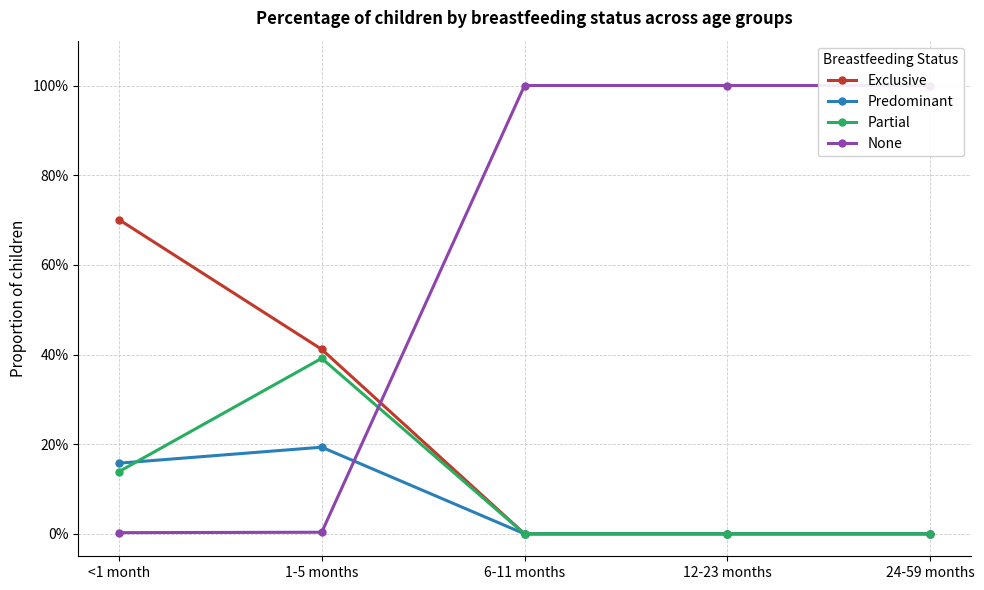

Which series has the largest range (max minus min)?

None